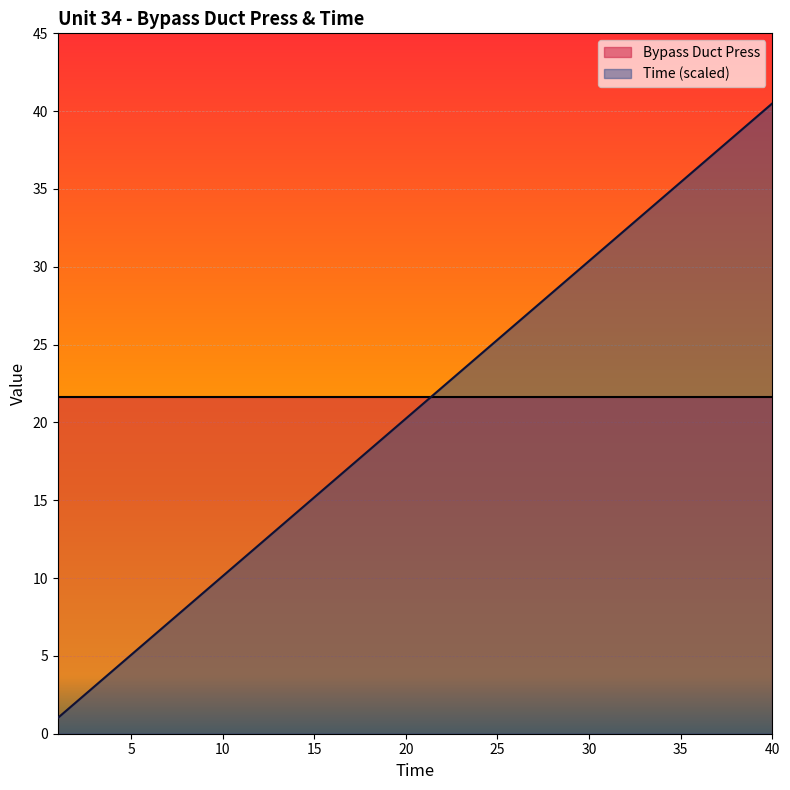

True or false: the data shows 59.5 at 40.

False